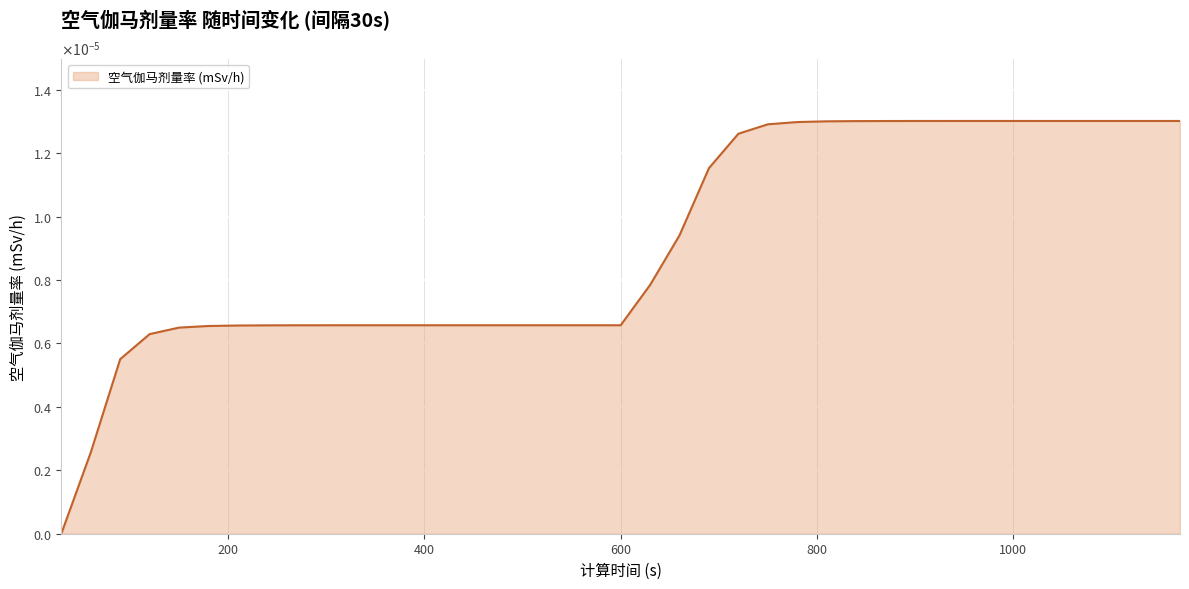

Is this an area chart (filled region under the line)?

Yes